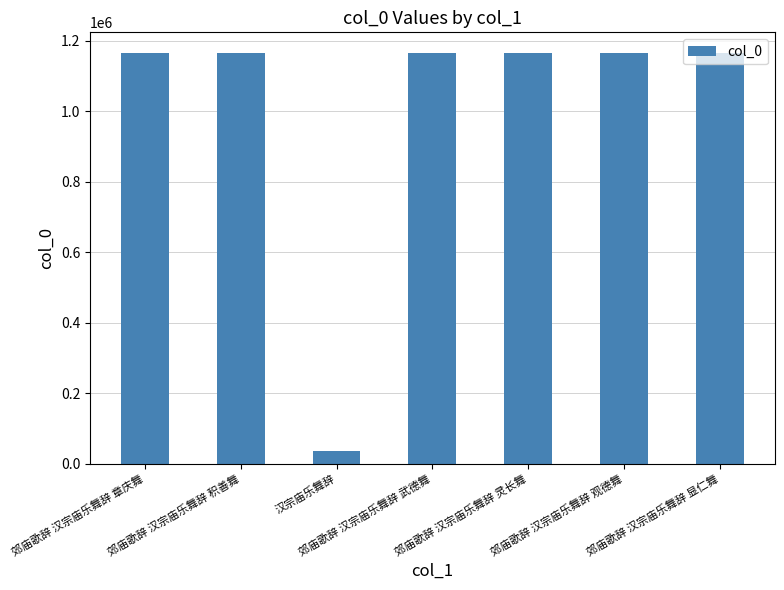

Are the bars grouped side by side (vs. stacked)?

No